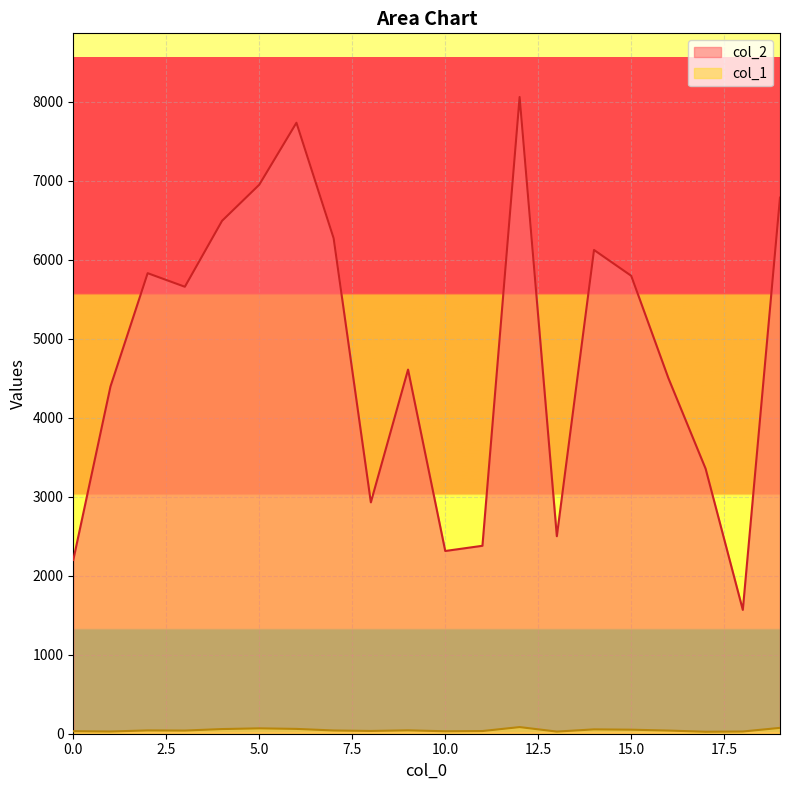

Reading right to left, extract all data points from this chart.

col_2: 6789	1568	3356	4502	5799	6126	2501	8063	2380	2314	4611	2930	6274	7737	6952	6495	5660	5832	4397	2200
col_1: 74	28	25	40	51	55	27	84	34	31	43	35	41	61	68	59	40	42	28	32